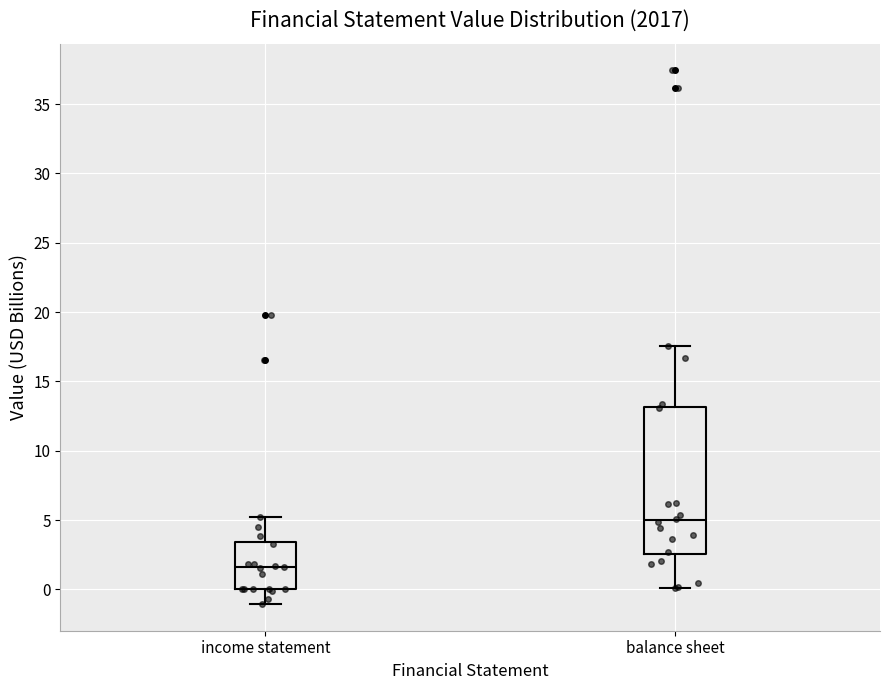

Reading left to right, transcribe this box plot: for each box, give where its median line is, the range the box spans, and where its two whiskers end, as read against the y-axis. The values are not printed on the chart, so give them approximately, as read against the axis.

income statement: median 1.5, box 0.0 to 3.5, whiskers -1.0 to 5.0
balance sheet: median 5.0, box 2.5 to 13.0, whiskers 0.0 to 17.5